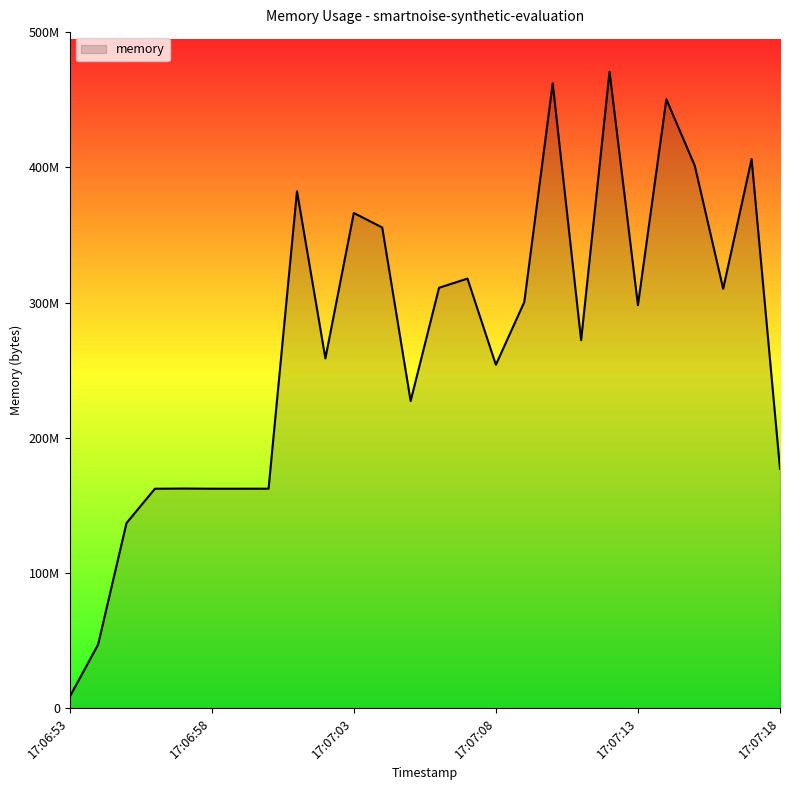

How many interior local valleys (lower than both neighbors) does the data have?

7